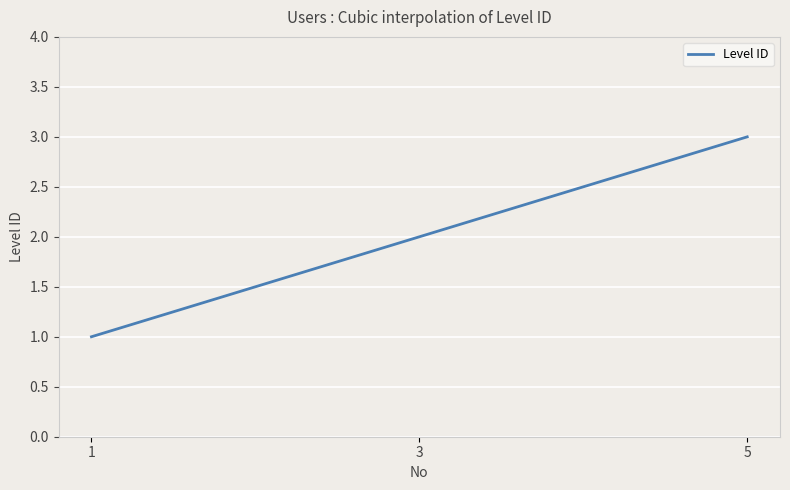

Does the chart have visible grid lines?

Yes